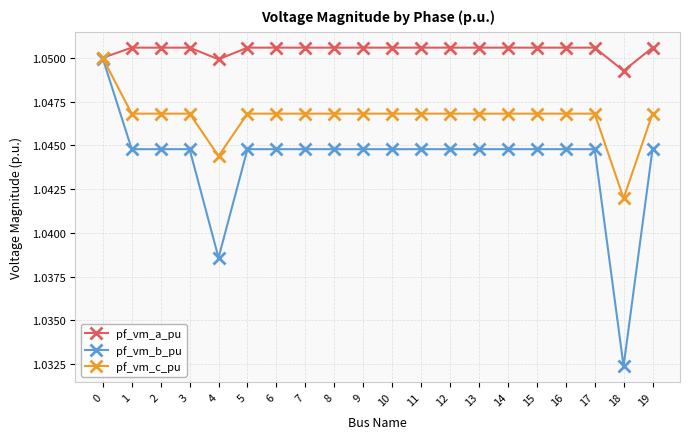

True or false: pf_vm_a_pu has more than 0 interior local peaks.

True